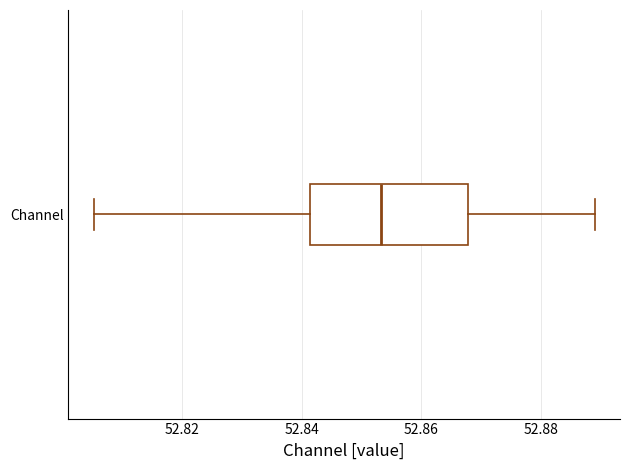

Transcribe this box plot: give where the median line is, the range the box spans, and where the two whiskers end, as read against the x-axis. The values are not printed on the chart, so give them approximately, as read against the axis.

median 52.854, box 52.842 to 52.868, whiskers 52.806 to 52.890